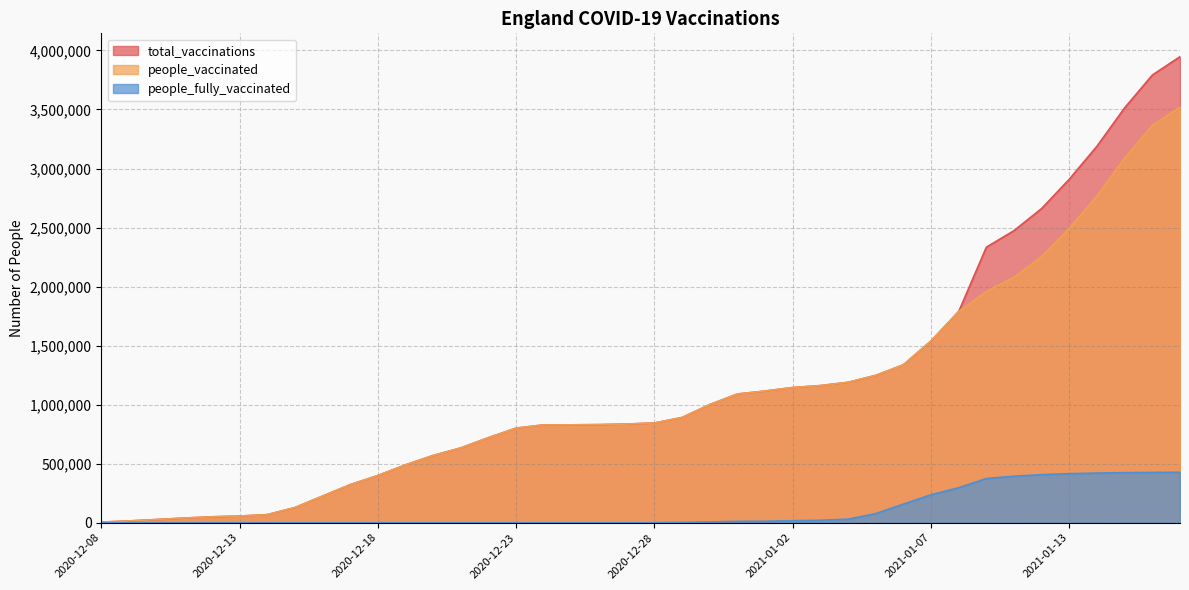

What are all the series names shown in the legend?

total_vaccinations, people_vaccinated, people_fully_vaccinated